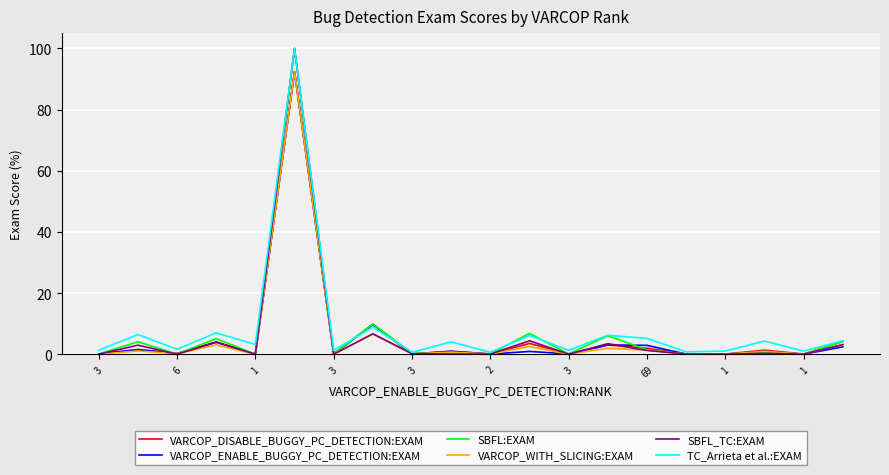

What is the highest value of the SBFL_TC:EXAM series?

100.0